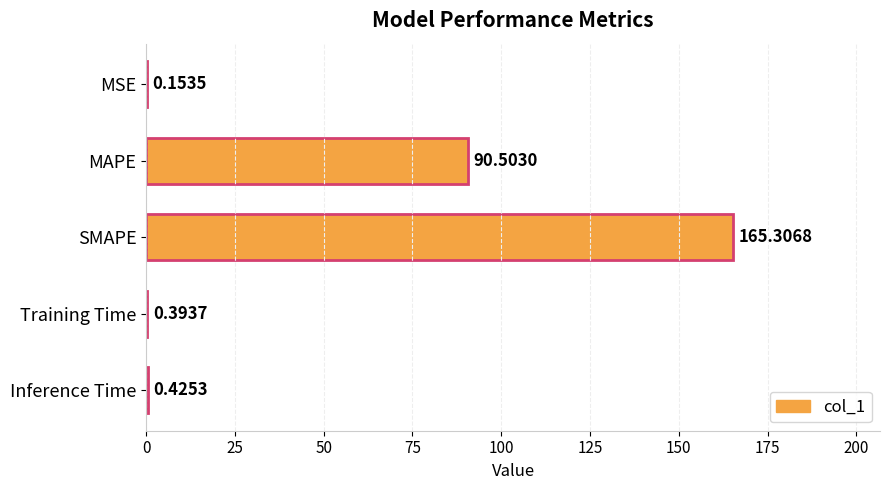

How many distinct data groups are displayed?

1